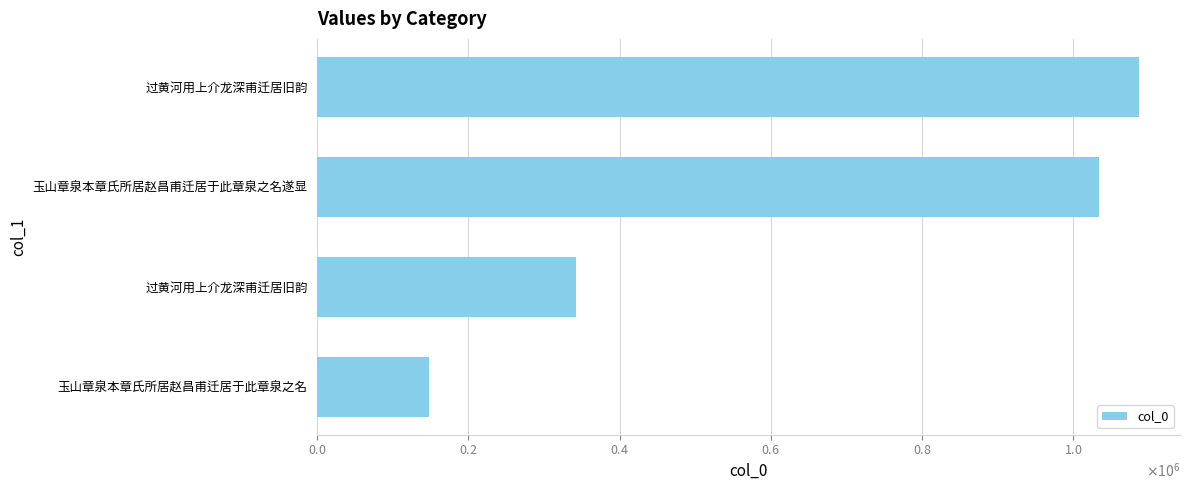

Are the bars horizontal?

Yes